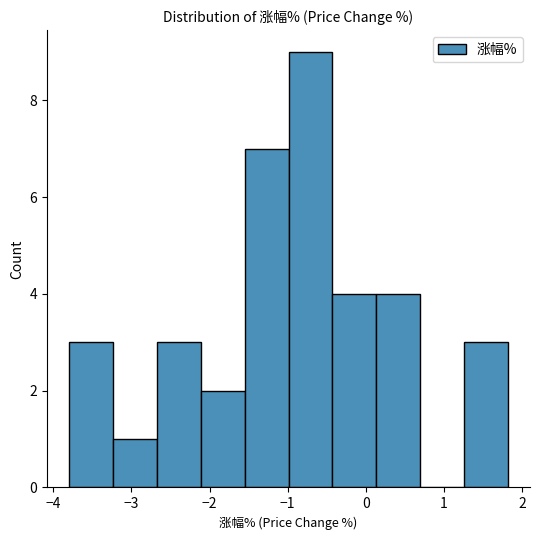

Over which range of the x-axis is the bar tallest?

-1.0 to -0.4